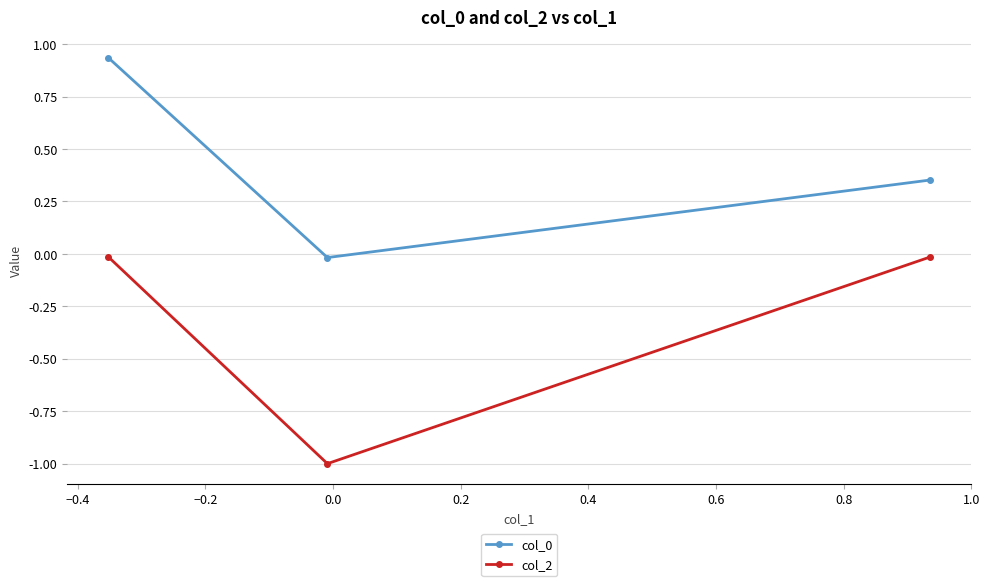

What is the sum of all col_2 values?

-1.0